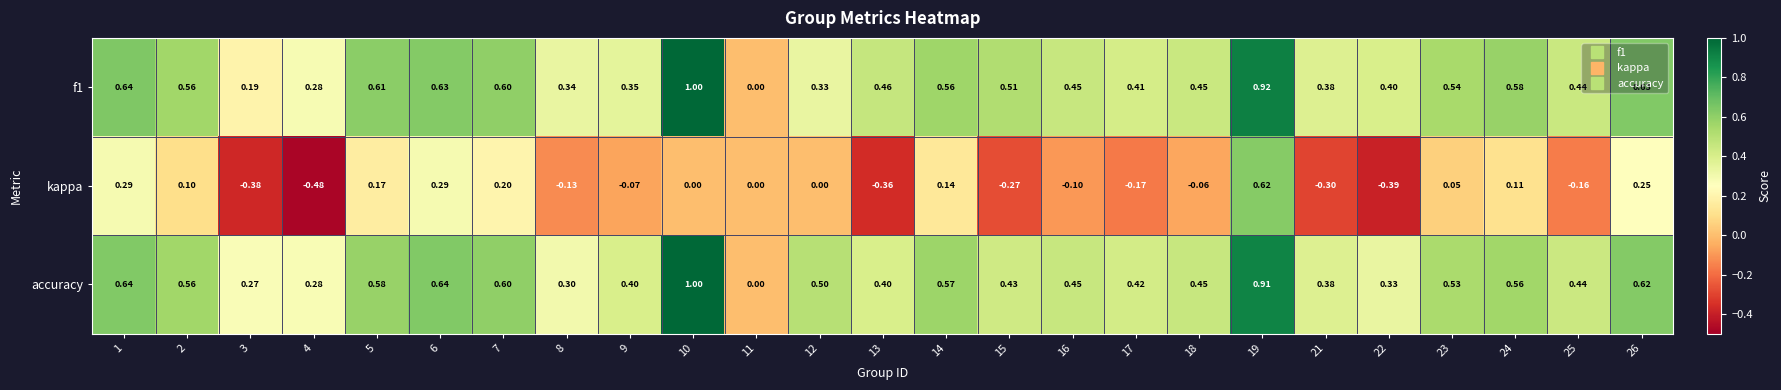

How many values in the f1 series exceed 0?

24